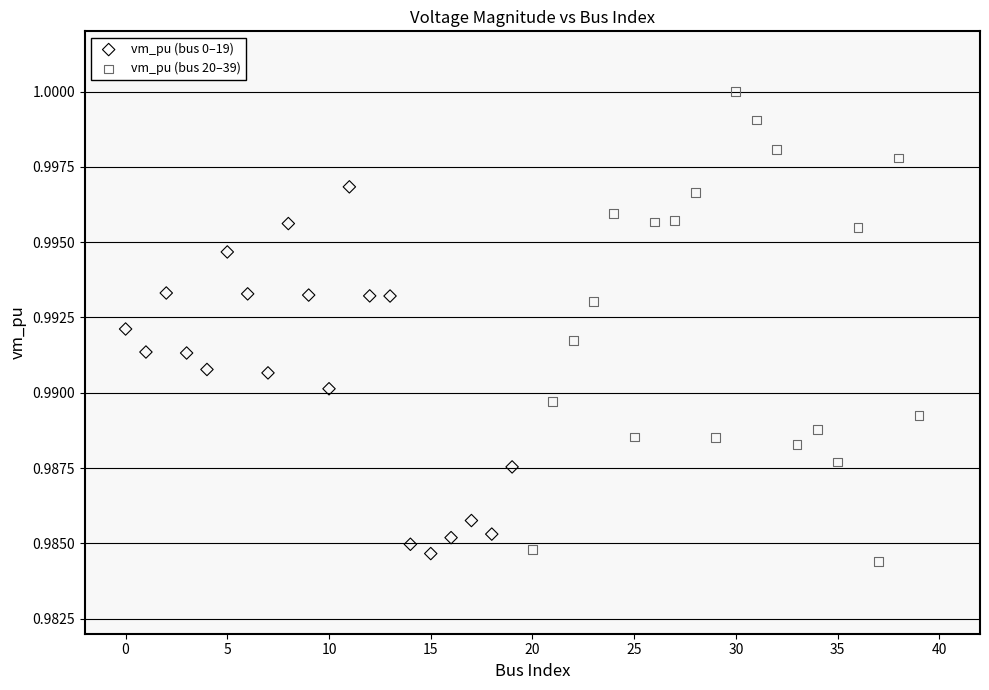

Which series has the largest Y range (max minus min)?

vm_pu (bus 20–39)